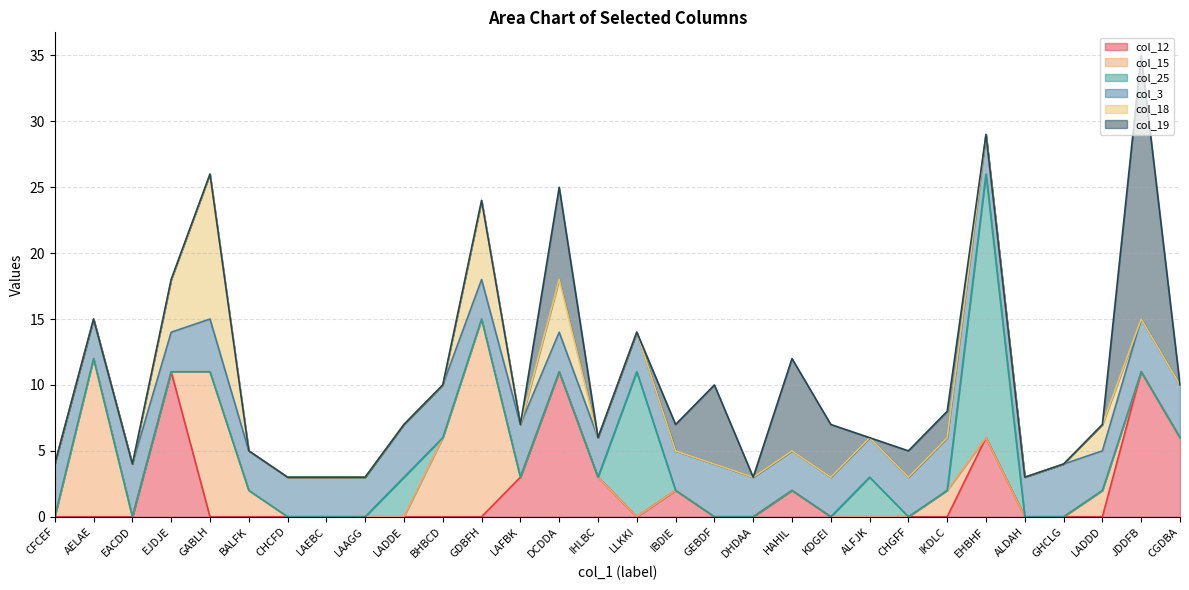

Reading left to right, transcribe all the data shown in this chart.

col_12: 0	0	0	11	0	0	0	0	0	0	0	0	3	11	3	0	2	0	0	2	0	0	0	0	6	0	0	0	11	6
col_15: 0	12	0	0	11	2	0	0	0	0	6	15	0	0	0	0	0	0	0	0	0	0	0	2	0	0	0	2	0	0
col_25: 0	0	0	0	0	0	0	0	0	3	0	0	0	0	0	11	0	0	0	0	0	3	0	0	20	0	0	0	0	0
col_3: 4	3	4	3	4	3	3	3	3	4	4	3	4	3	3	3	3	4	3	3	3	3	3	4	3	3	4	3	4	4
col_18: 0	0	0	4	11	0	0	0	0	0	0	6	0	4	0	0	0	0	0	0	0	0	0	0	0	0	0	2	0	0
col_19: 0	0	0	0	0	0	0	0	0	0	0	0	0	7	0	0	2	6	0	7	4	0	2	2	0	0	0	0	20	0